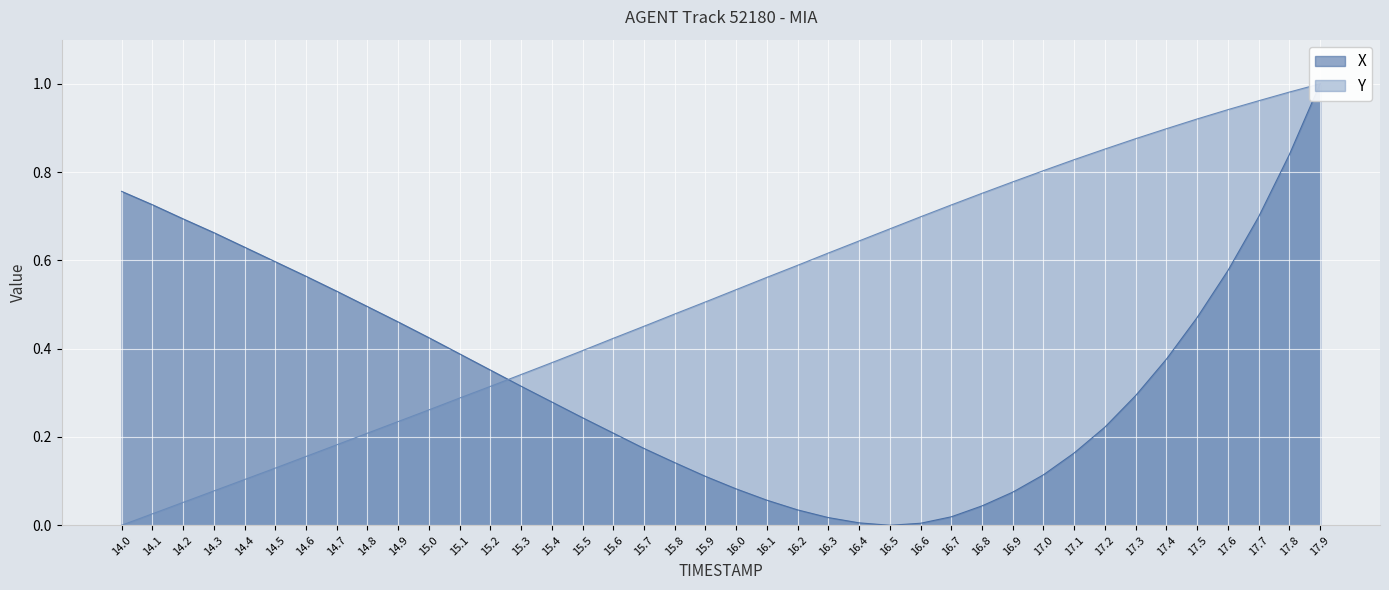

How many values in the Y series exceed 0?

39